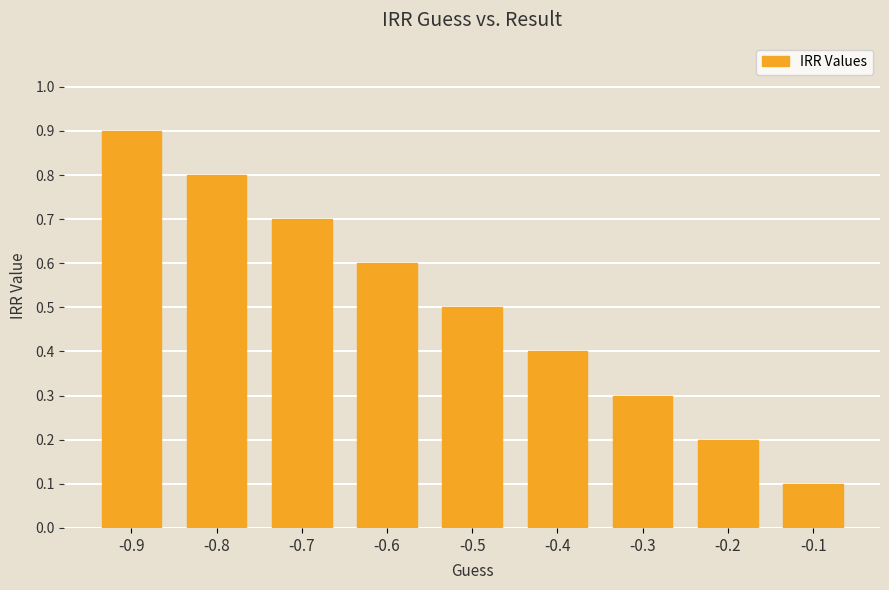

Reading left to right, transcribe all the data shown in this chart.

0.9	0.8	0.7	0.6	0.5	0.4	0.3	0.2	0.1